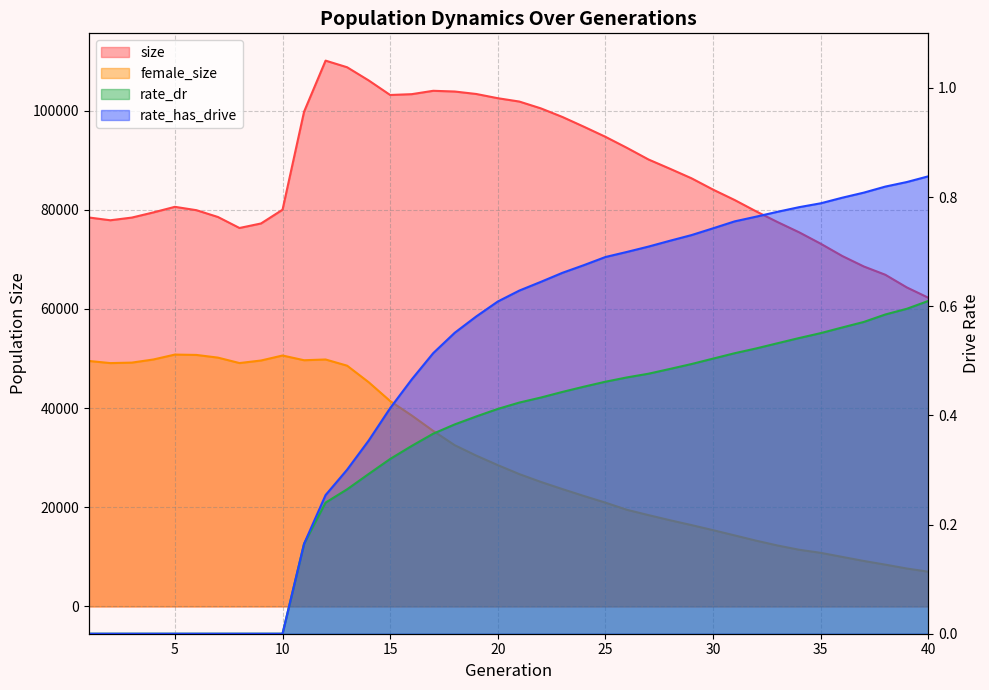

Between 4 and 40, which series saw the biggest shift?

female_size